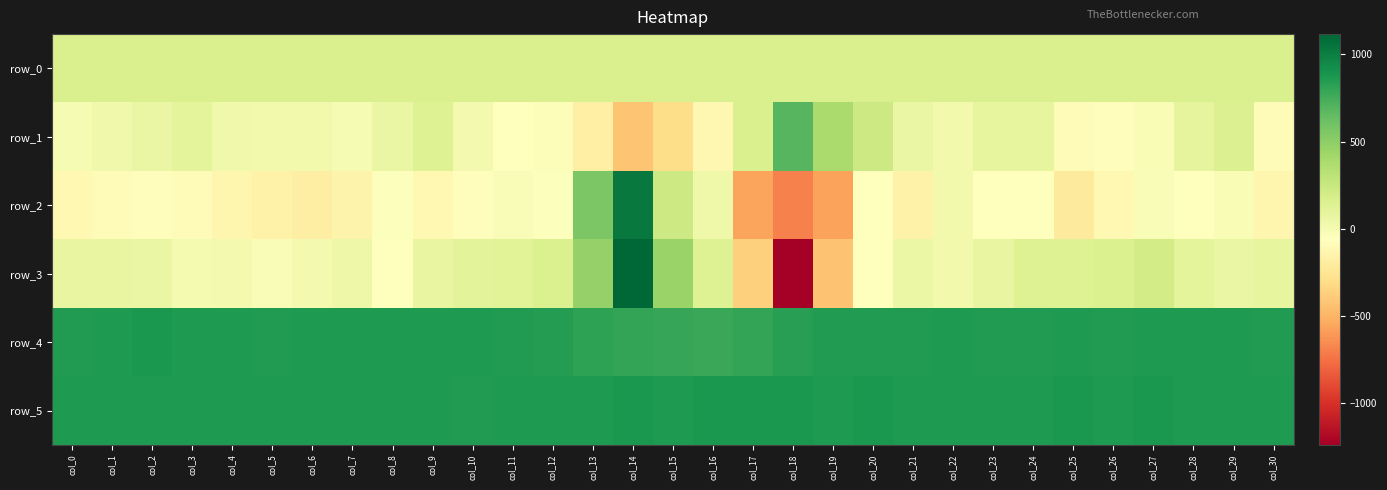

Is the value of row_1 at col_8 greater than the value of row_4 at col_23?

No